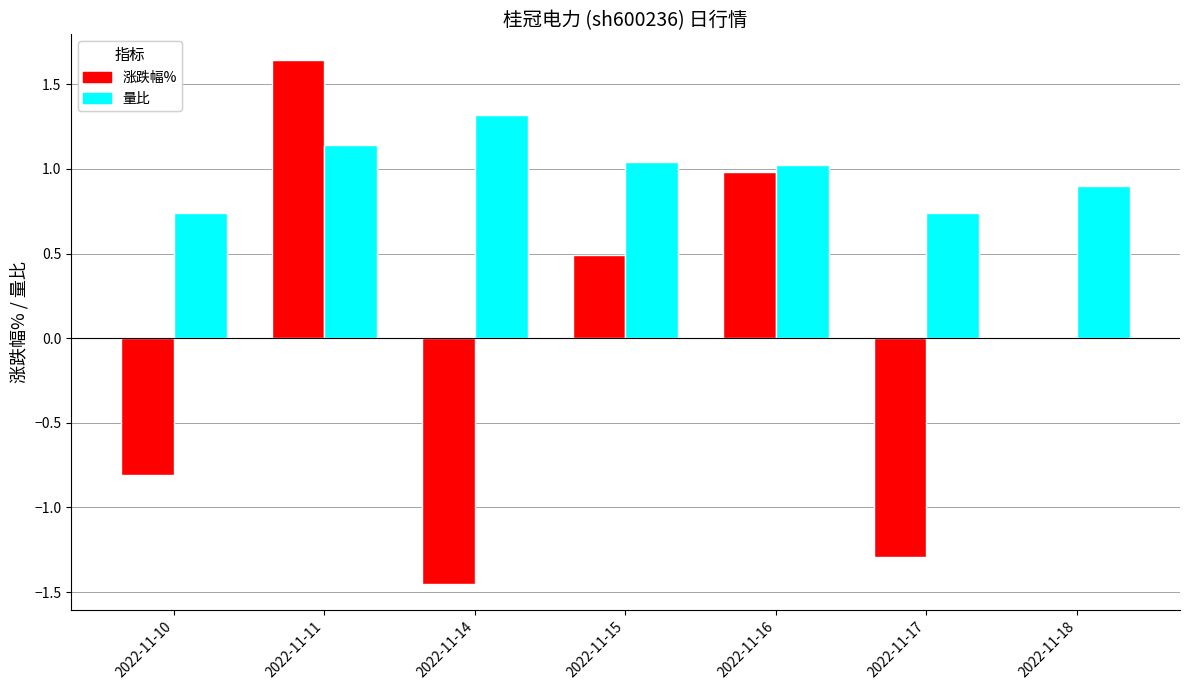

Which series has the largest total across all categories?

量比